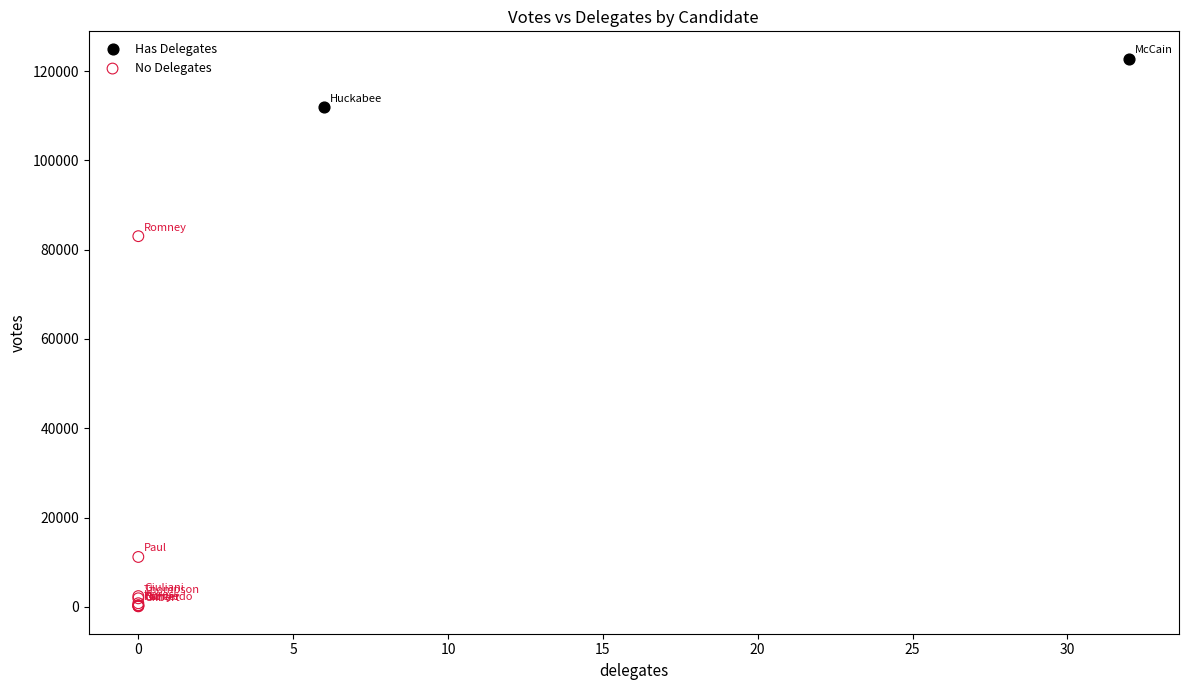

What are all the series names shown in the legend?

Has Delegates, No Delegates